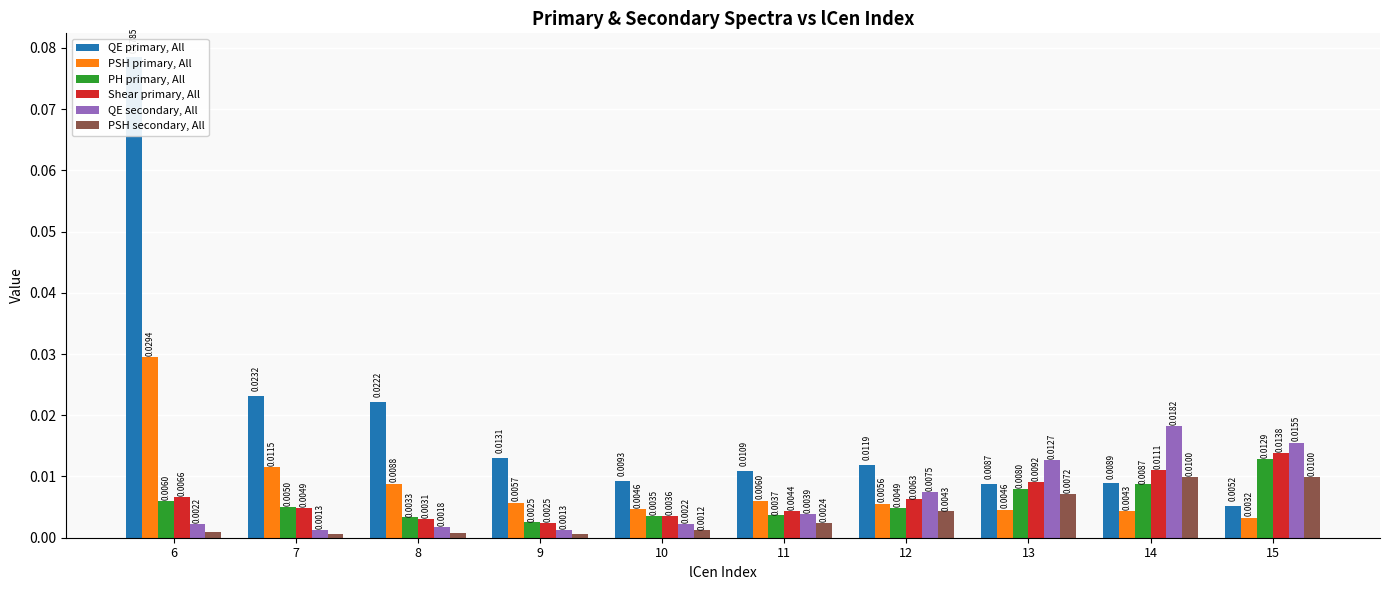

Reading left to right, what are all the values shown in this chart?

QE primary, All: 0.1	0.0	0.0	0.0	0.0	0.0	0.0	0.0	0.0	0.0
PSH primary, All: 0.0	0.0	0.0	0.0	0.0	0.0	0.0	0.0	0.0	0.0
PH primary, All: 0.0	0.0	0.0	0.0	0.0	0.0	0.0	0.0	0.0	0.0
Shear primary, All: 0.0	0.0	0.0	0.0	0.0	0.0	0.0	0.0	0.0	0.0
QE secondary, All: 0.0	0.0	0.0	0.0	0.0	0.0	0.0	0.0	0.0	0.0
PSH secondary, All: 0.0	0.0	0.0	0.0	0.0	0.0	0.0	0.0	0.0	0.0